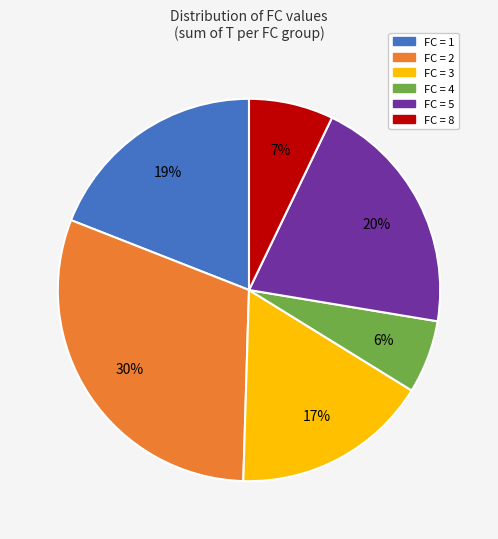

To the nearest percent, what is the difference between the largest and smallest slice percentages?

24%